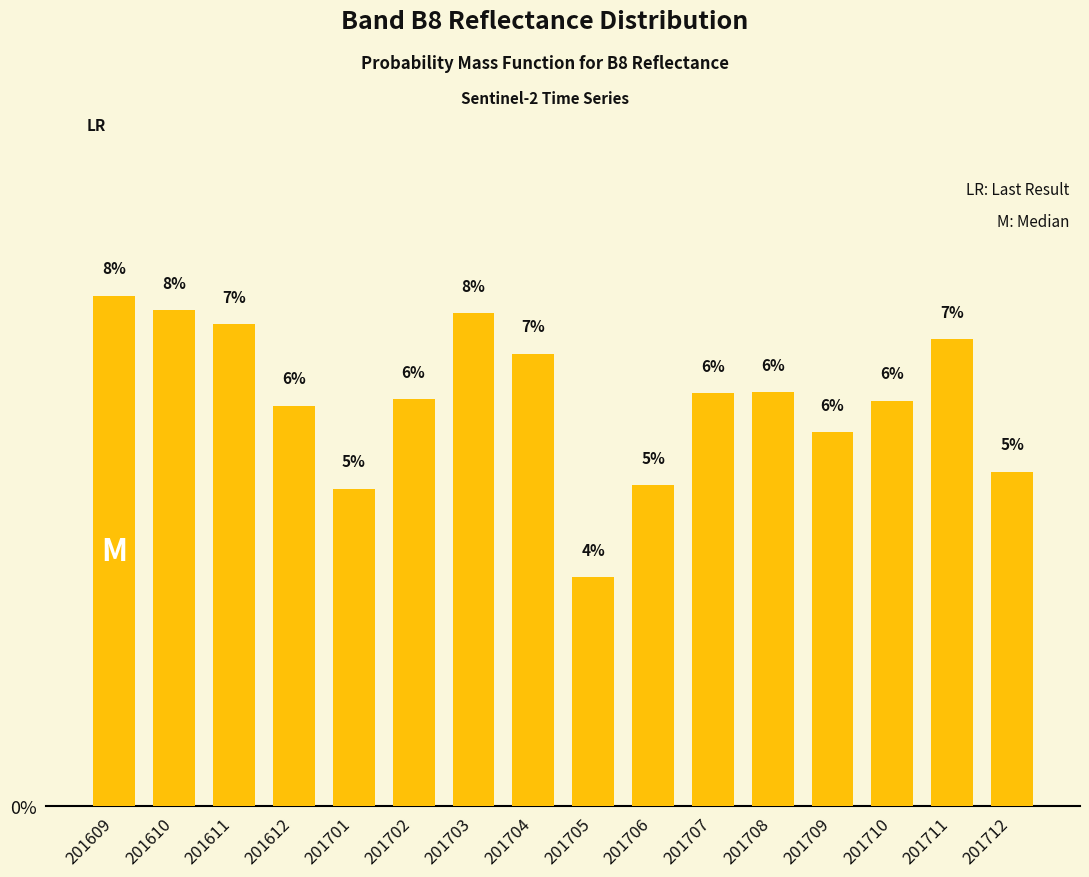

What is the difference between the second highest and second lowest values?

2.7